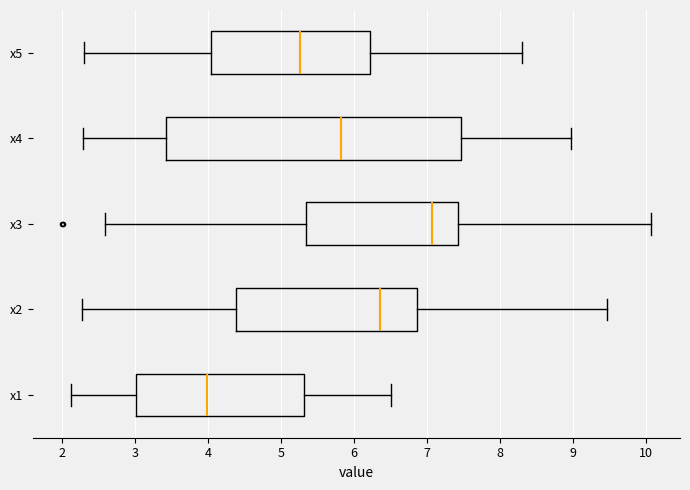

Which box has the furthest to the right median line?

x3